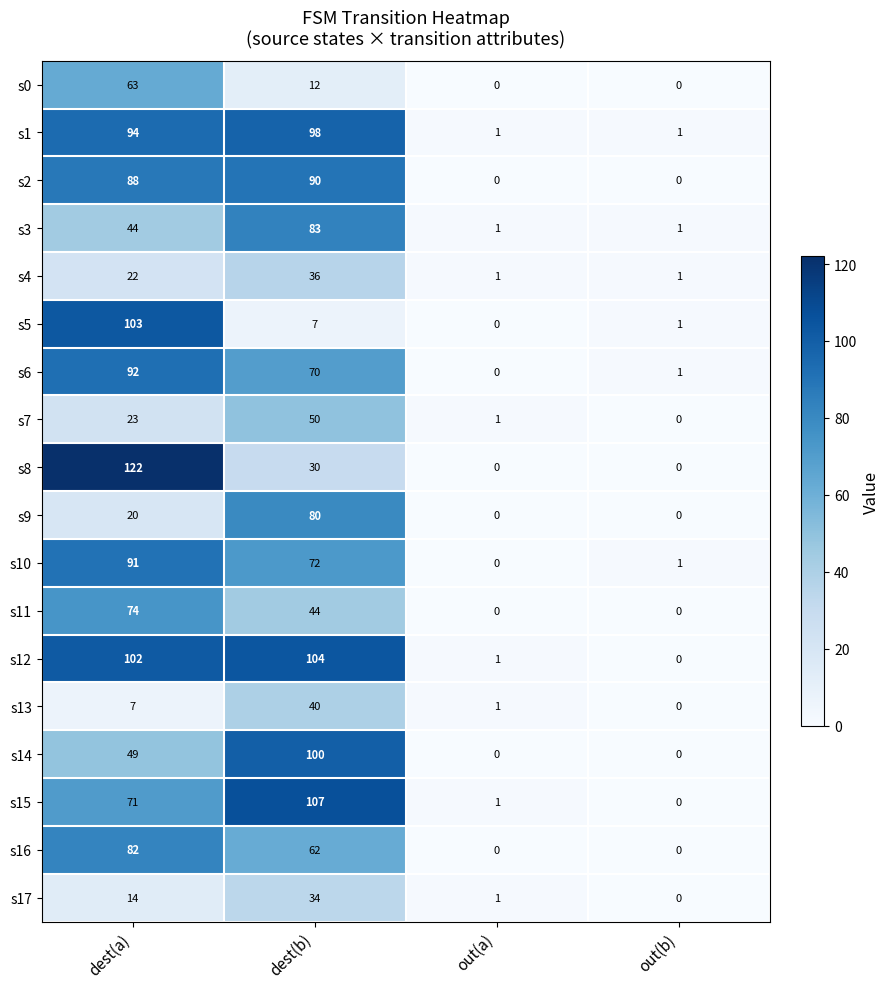

What is the difference between the s17 values at out(a) and dest(b)?

33